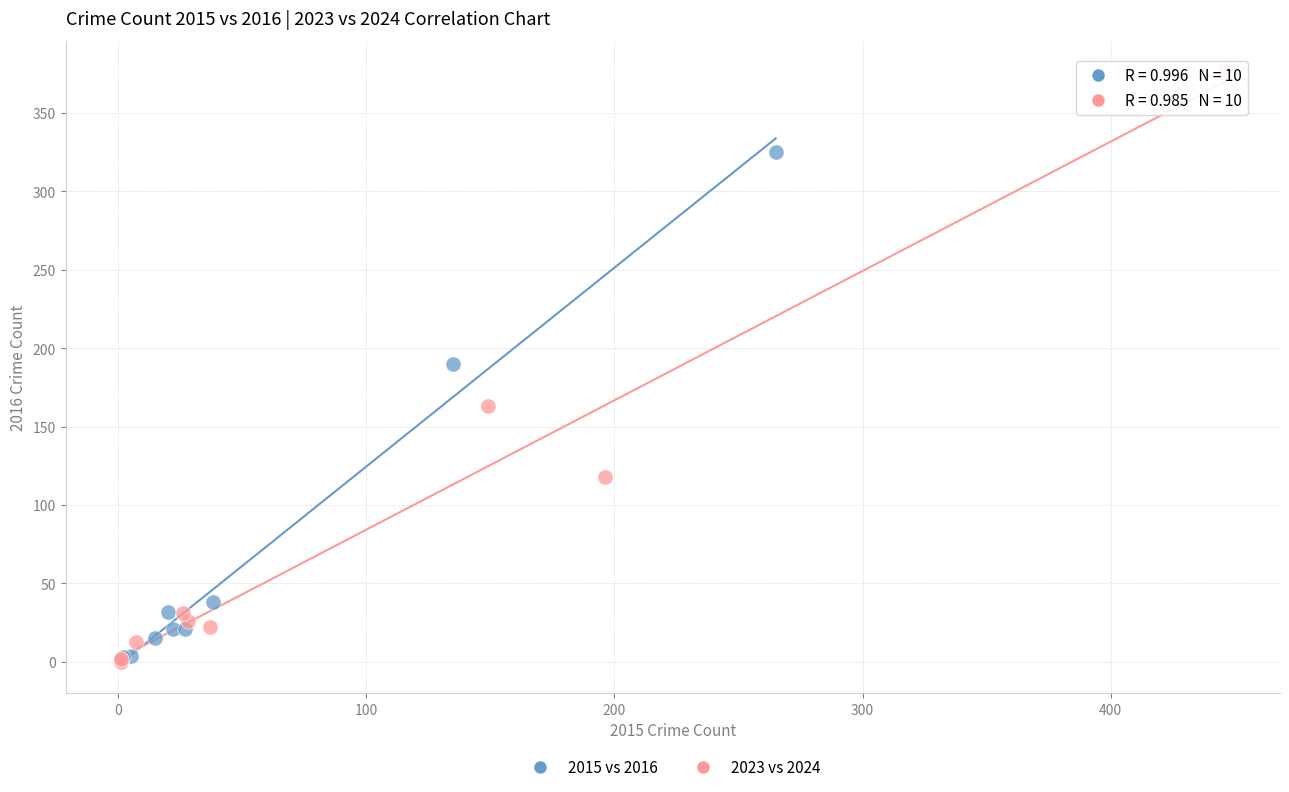

Which series reaches the maximum Y coordinate?

2023 vs 2024